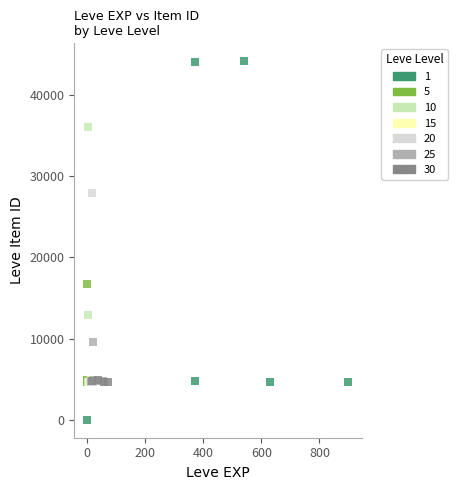

Which series contains the lowest Y value?

1